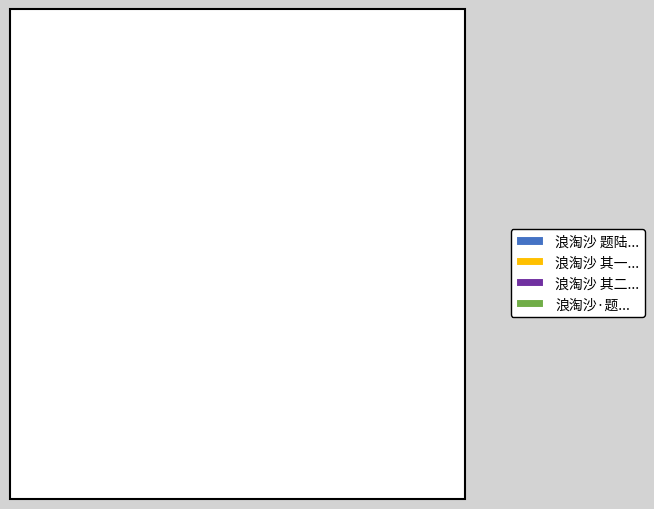

How many segments does this pie chart have?

4